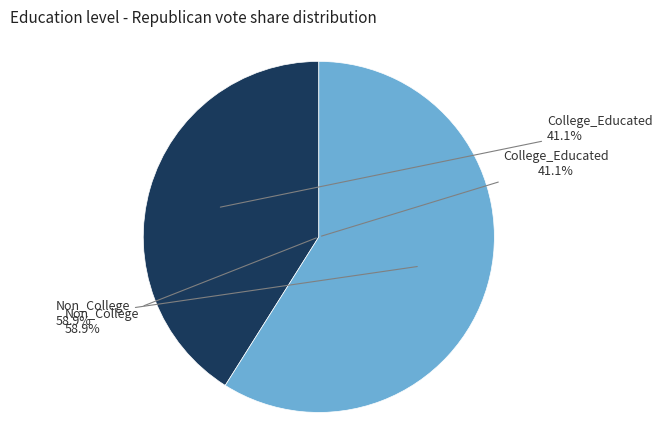

Approximately how many times larger is the value at College_Educated compared to Non_College?

0.7